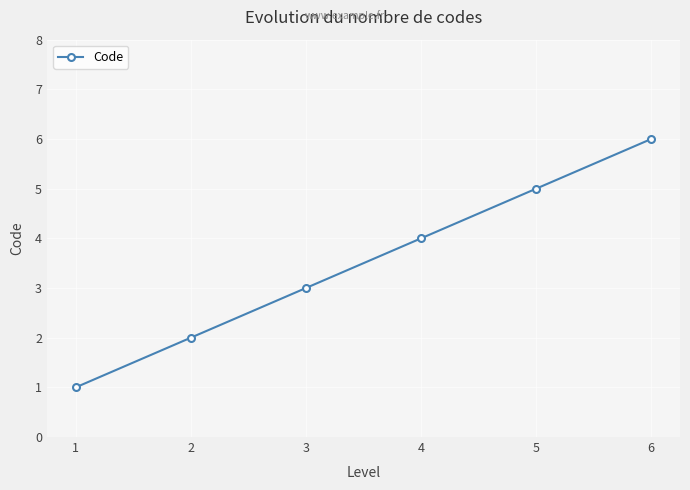

The value at 5 is 8. True or false?

False